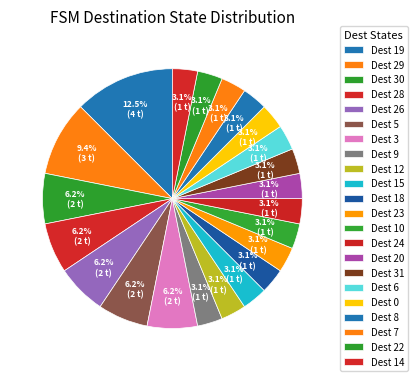

Count the number of slices in the pie.

22